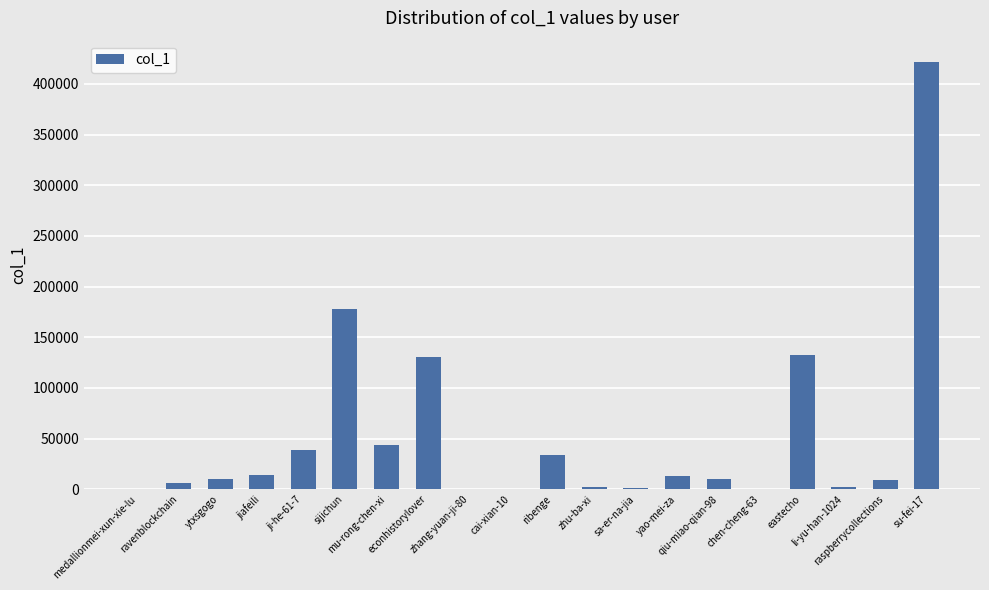

What is the maximum value shown in the chart?

421679